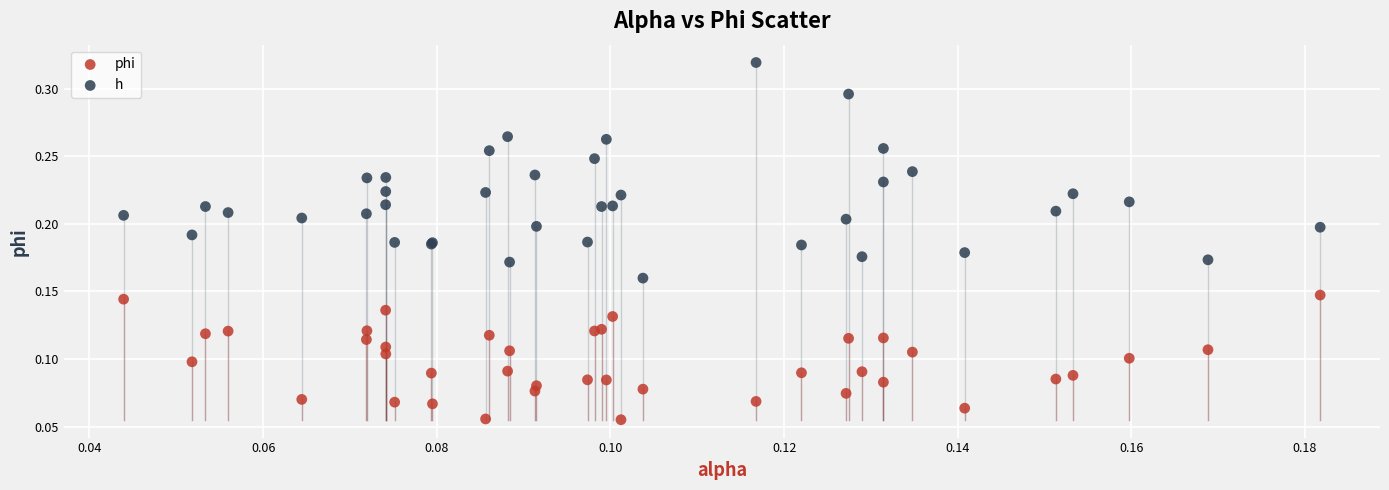

Which series has the largest Y range (max minus min)?

h